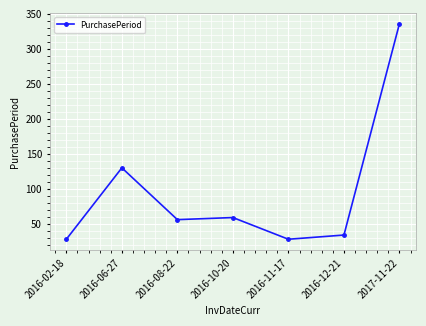

At which category does the chart reach its peak across all series?

2017-11-22